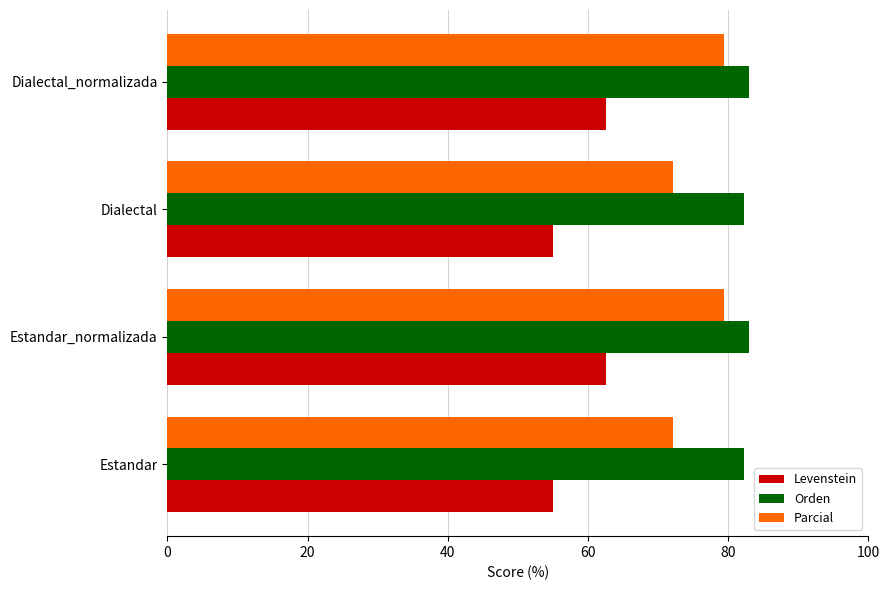

What is the spread (max minus min) of values at Dialectal_normalizada?

20.4